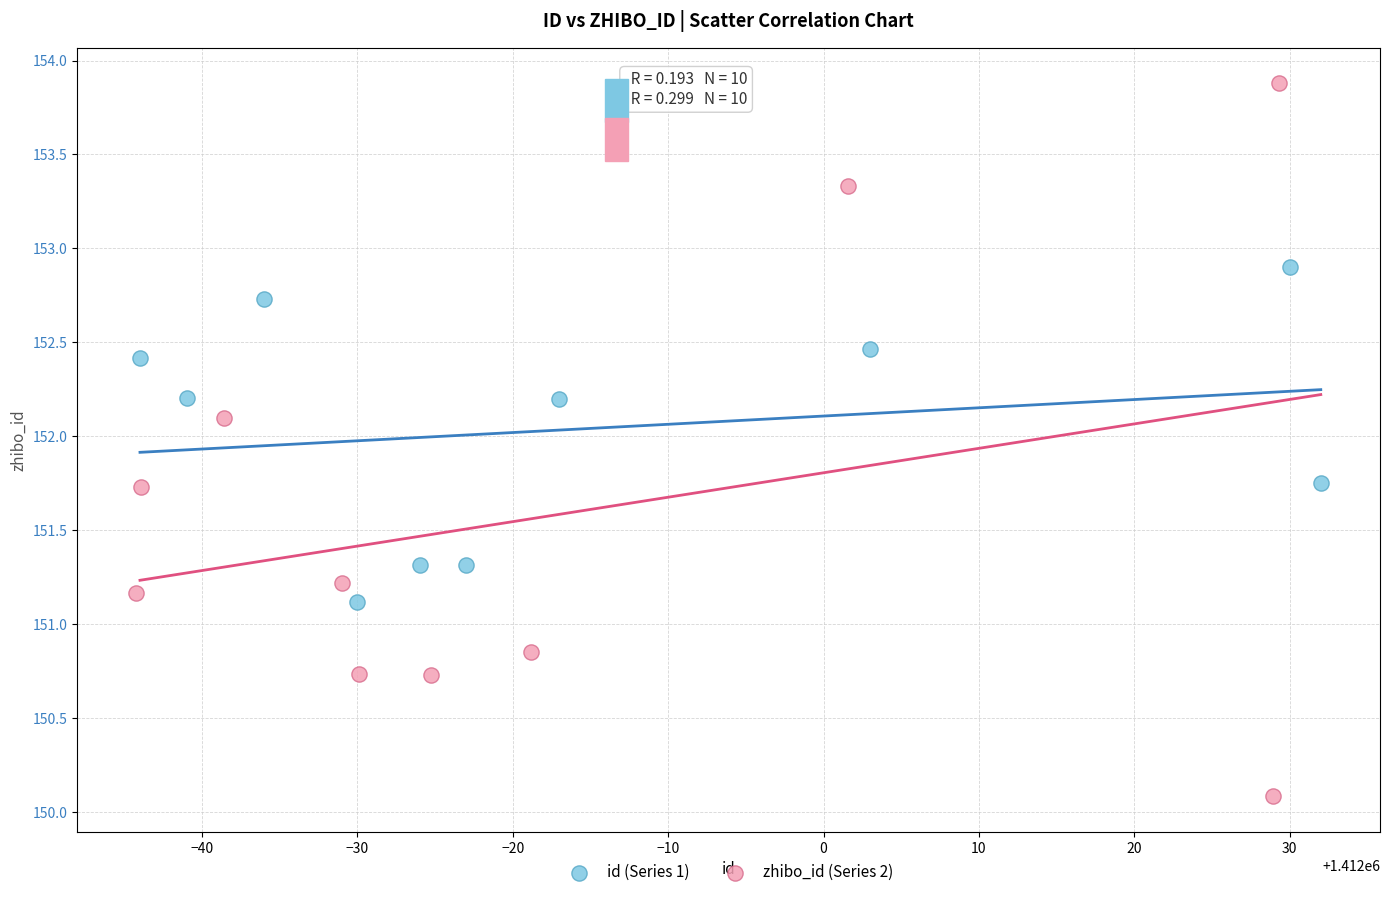

Which series has the largest Y range (max minus min)?

zhibo_id (Series 2)